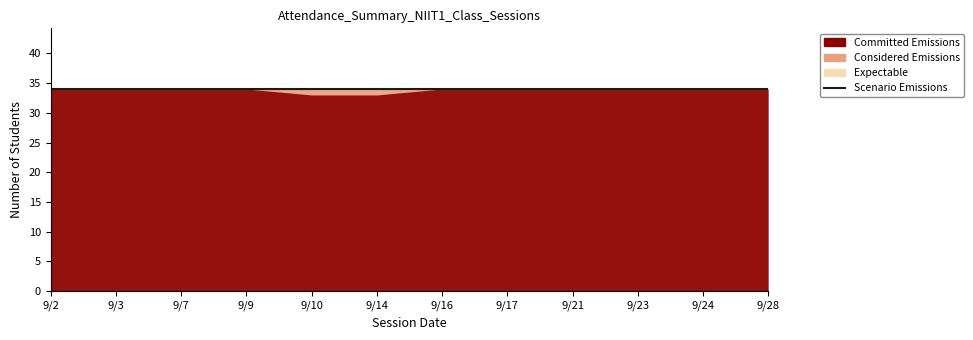

What is the value of the Considered Emissions point at the 6th from the left?

1